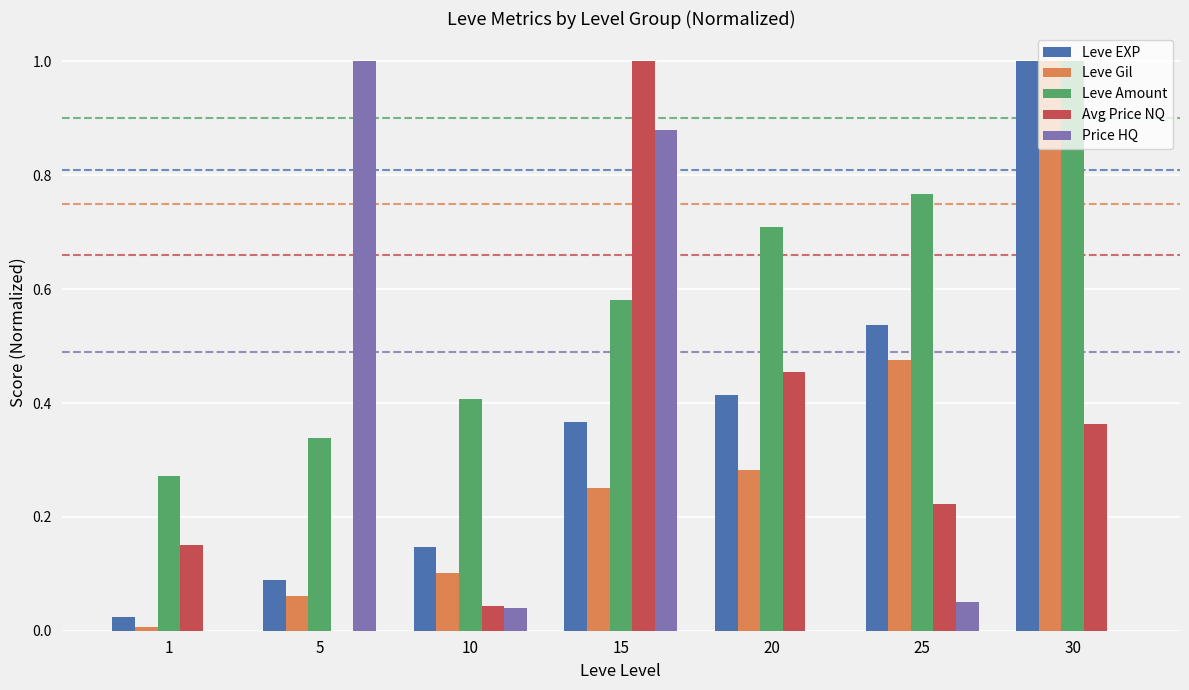

Between 5 and 20, which series saw the biggest shift?

Price HQ